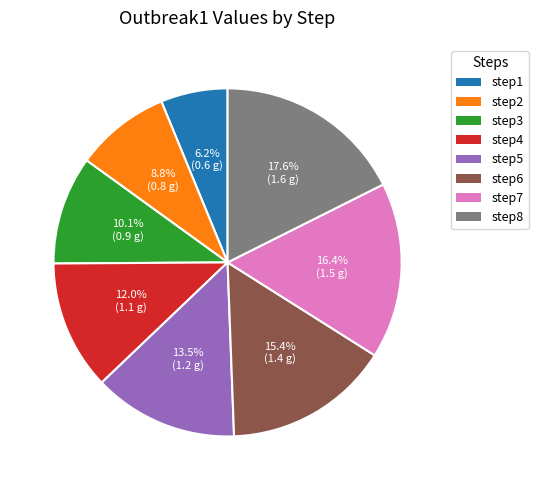

How much of the chart is everything except step8?

82.4%